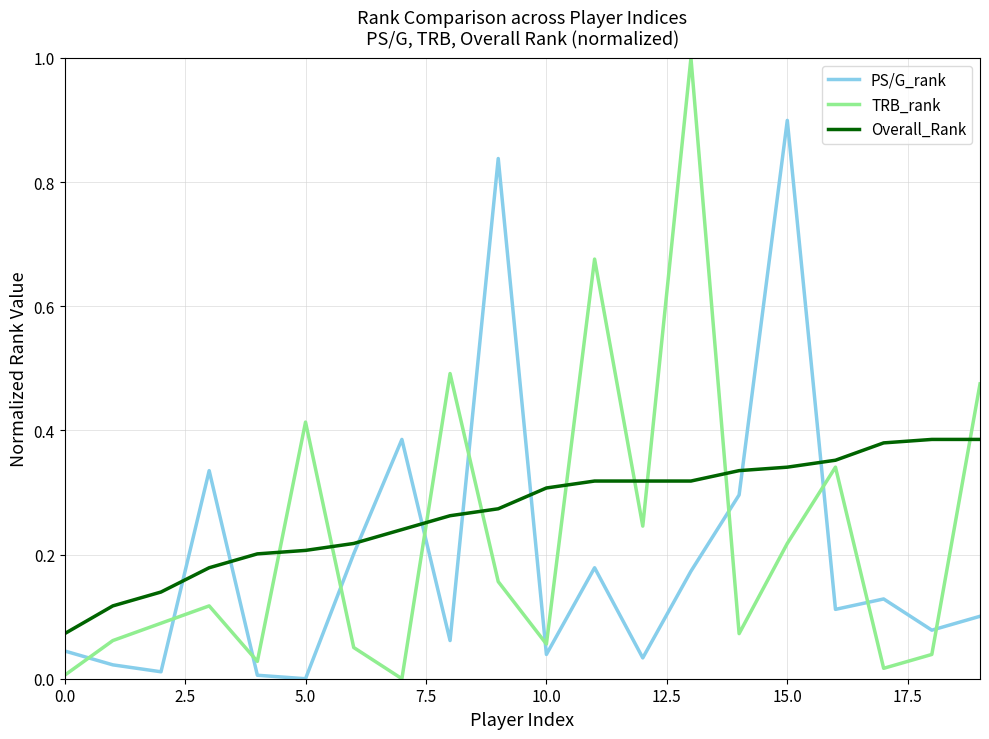

After their last crossing, which series has the higher values: TRB_rank or PS/G_rank?

TRB_rank